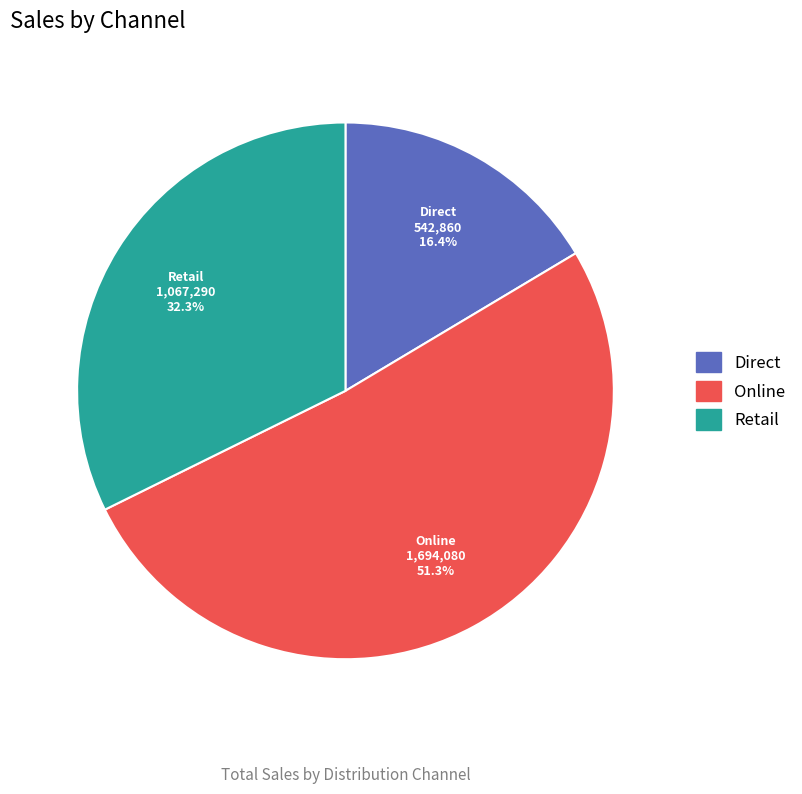

Which category has the smallest portion of the pie?

Direct